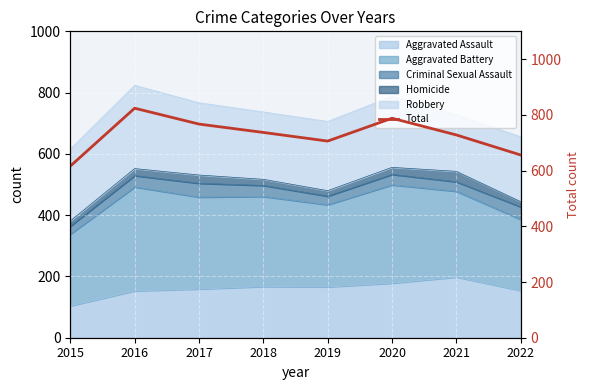

Is it true that the value at 2017 is 1094?

False